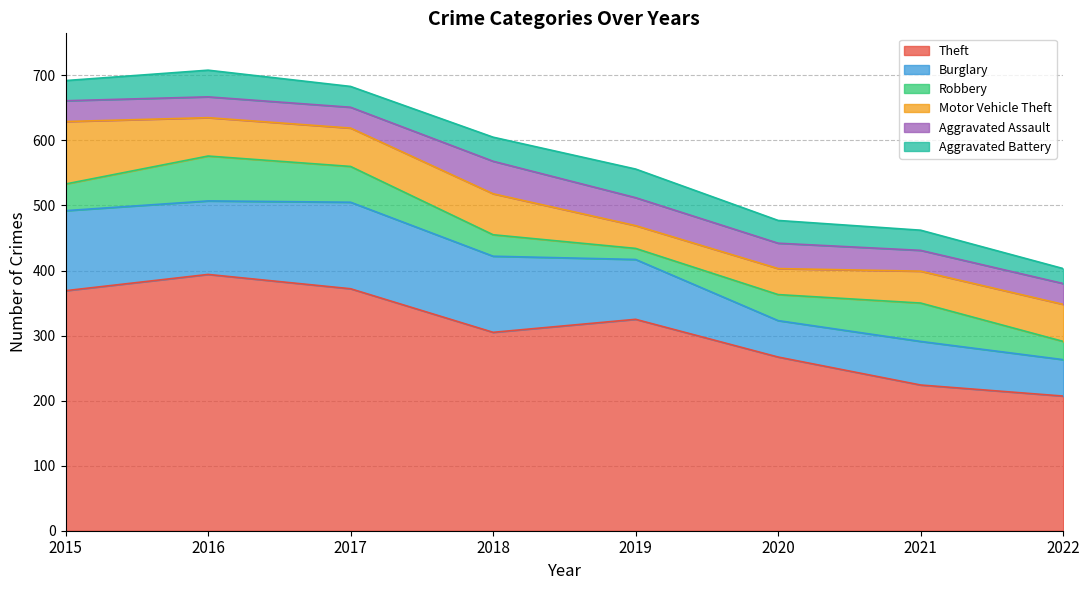

At which category does Burglary reach its first local peak?

2017